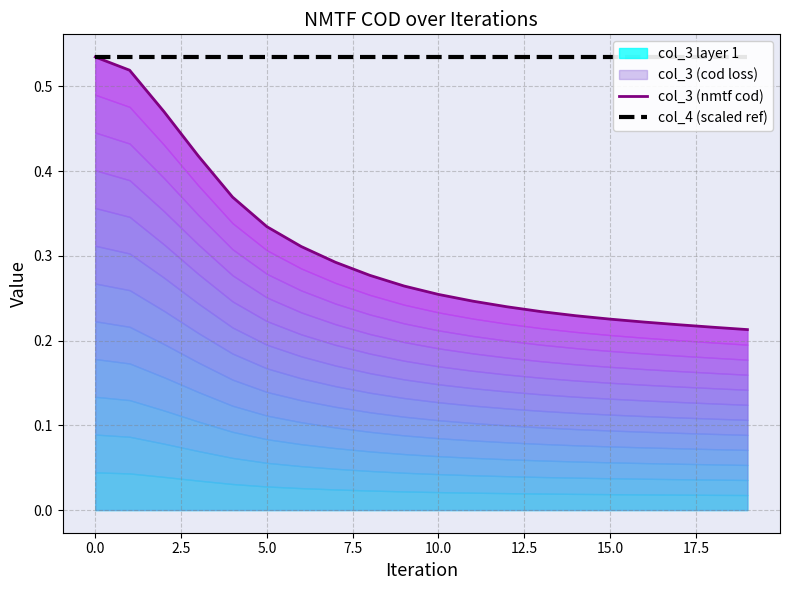

True or false: col_4 (scaled ref) has a value of 0.8 at 14.

False